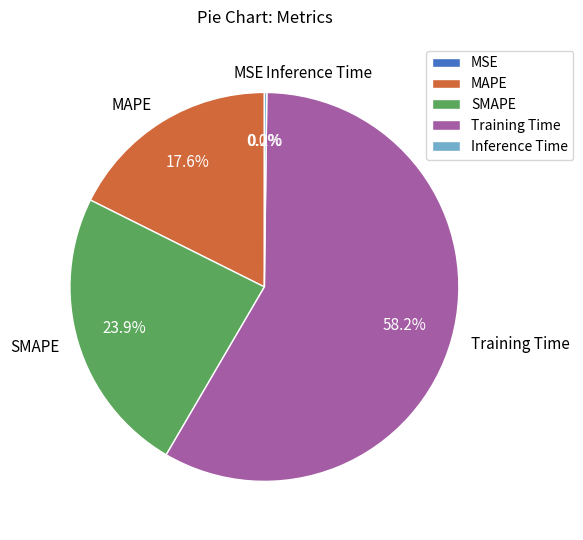

Which slice is the largest?

Training Time